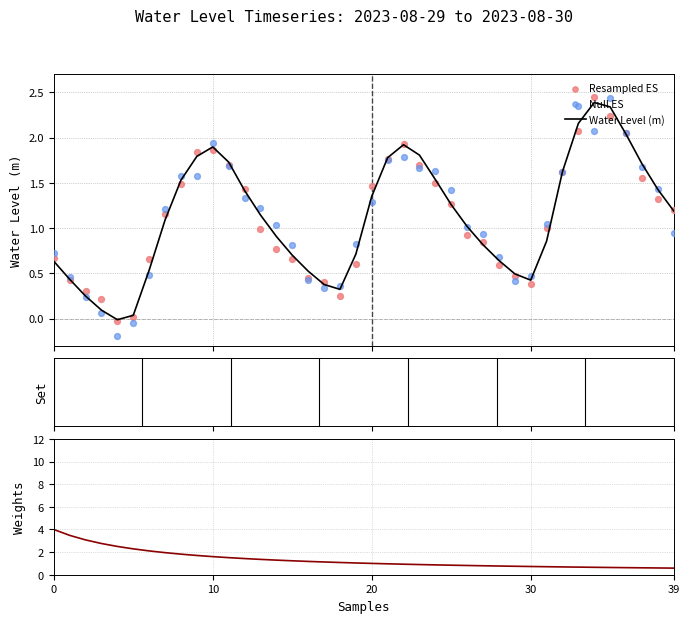

Which series contains the lowest Y value?

Null ES